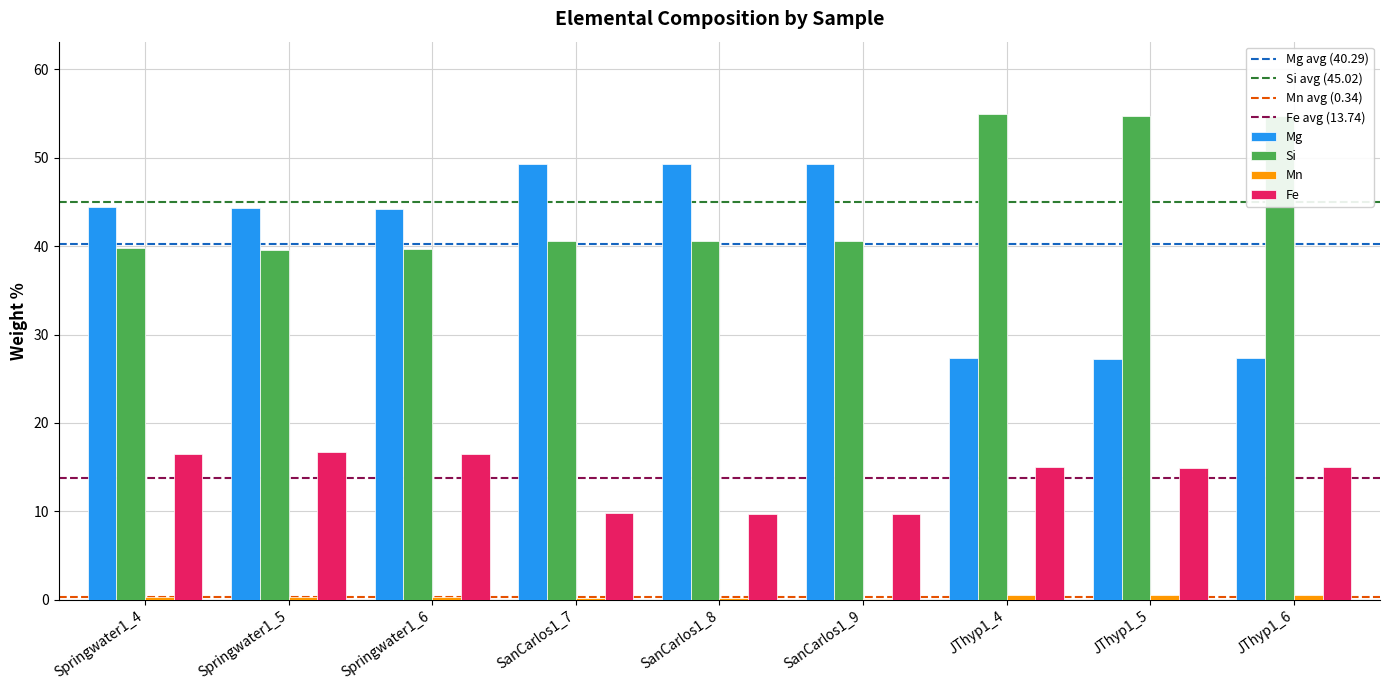

Does the chart contain stacked bars?

No